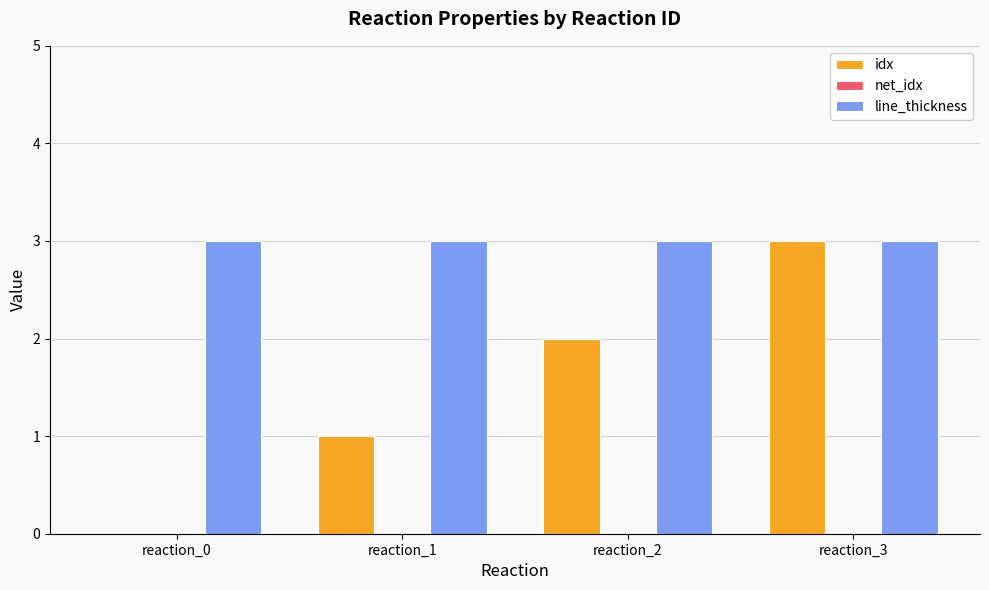

What is the highest value of the line_thickness series?

3